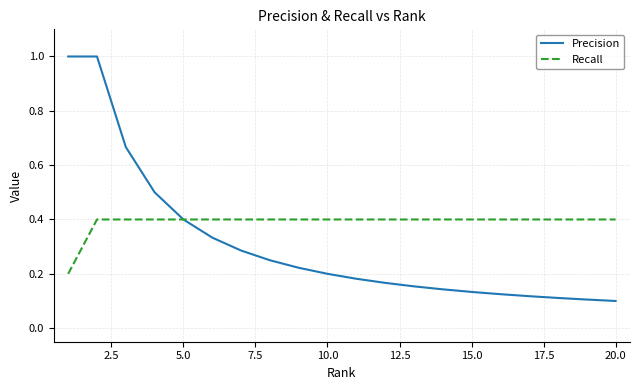

Is this an area chart (filled region under the line)?

No